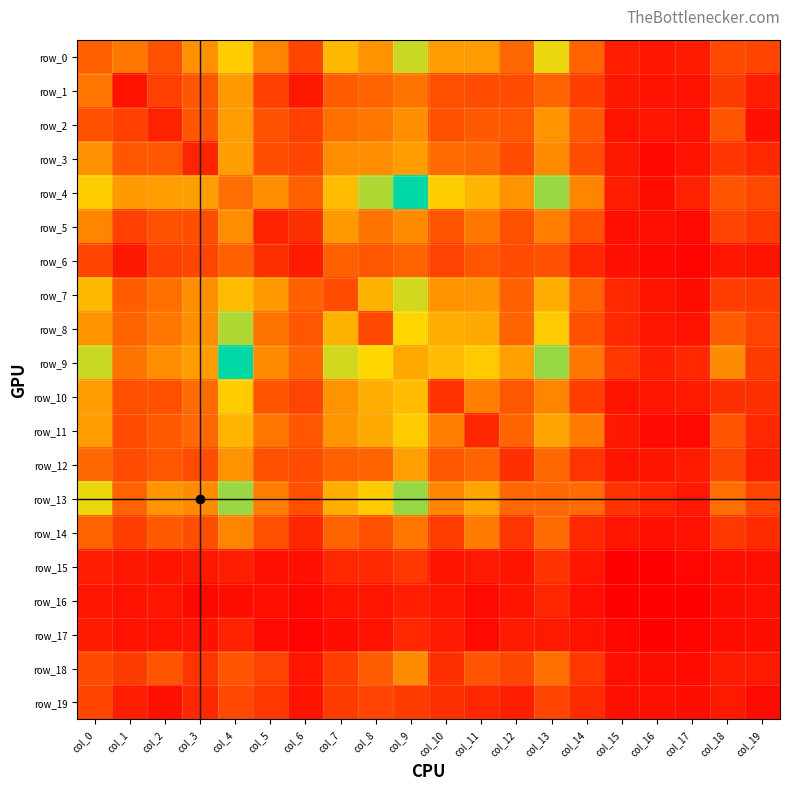

Is the value of row_8 at col_6 greater than the value of row_18 at col_18?

Yes